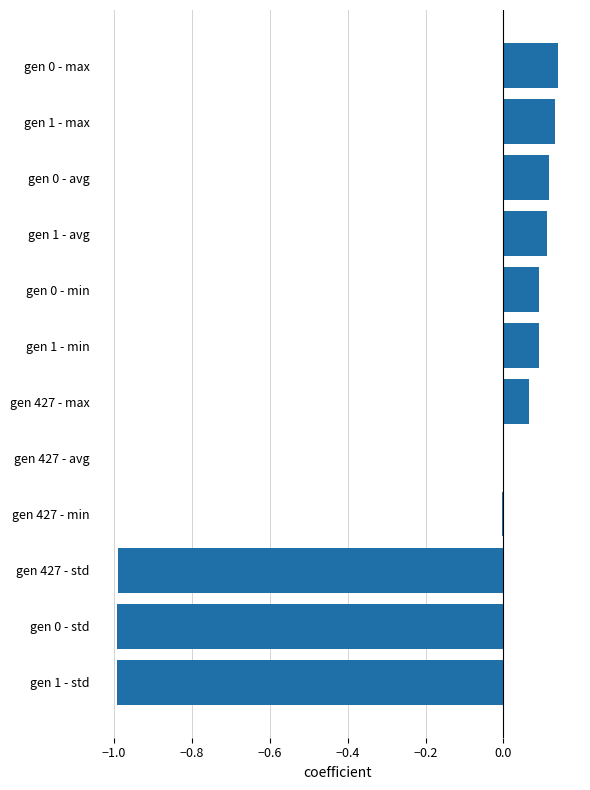

The value at gen 1 - min is 0.1. True or false?

True